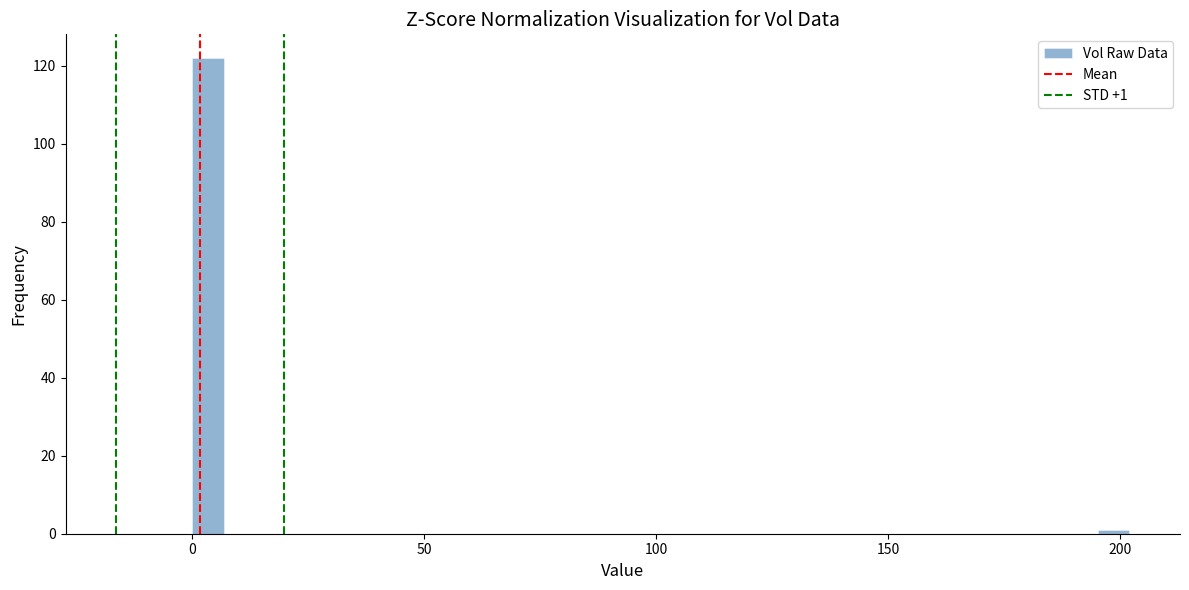

Around what value on the x-axis is the tallest bar? Give the approximate position of its centre, as read against the axis.

5